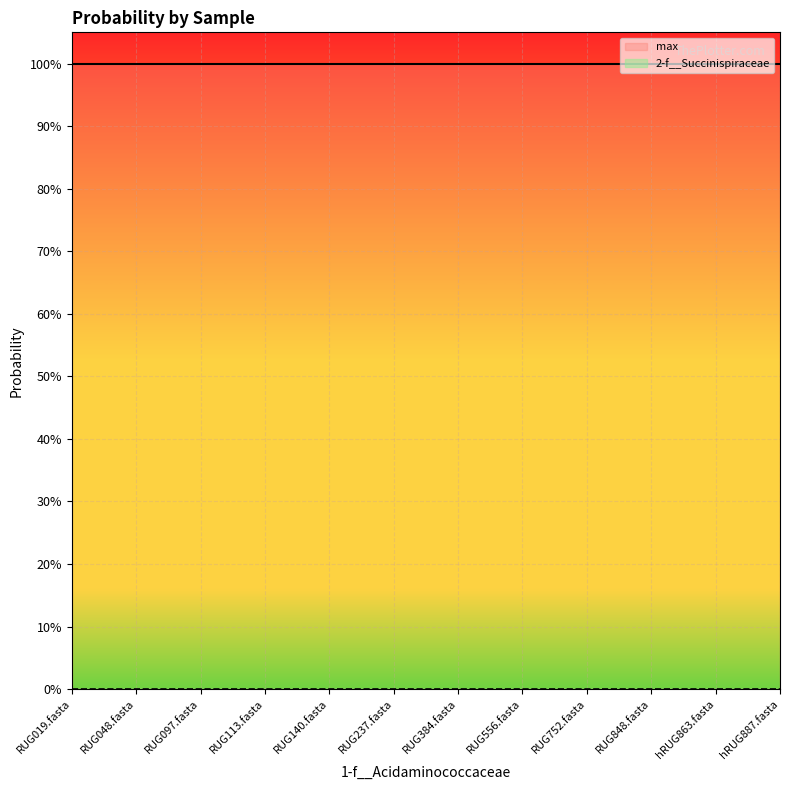

The 2-f__Succinispiraceae series shows 0.0 at RUG237.fasta. True or false?

False